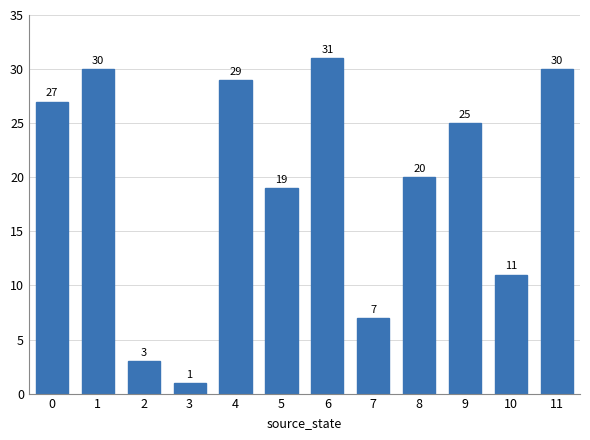

Which category has the highest value across all series?

6